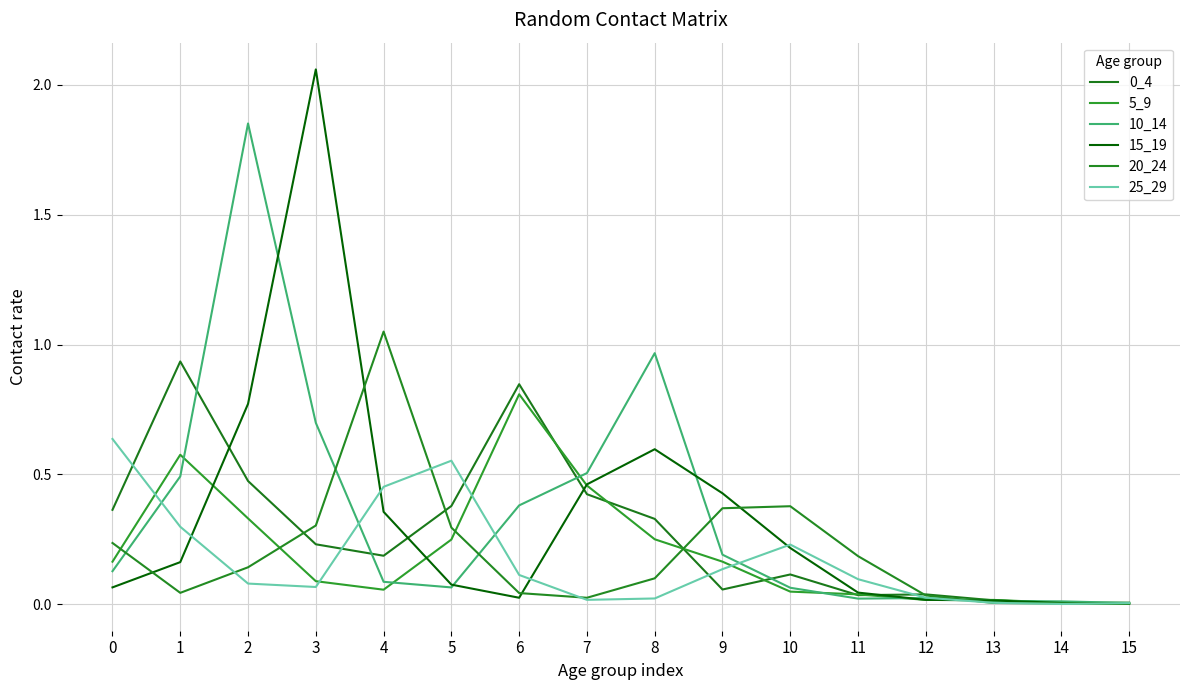

What is the average value of the 10_14 series?

0.3